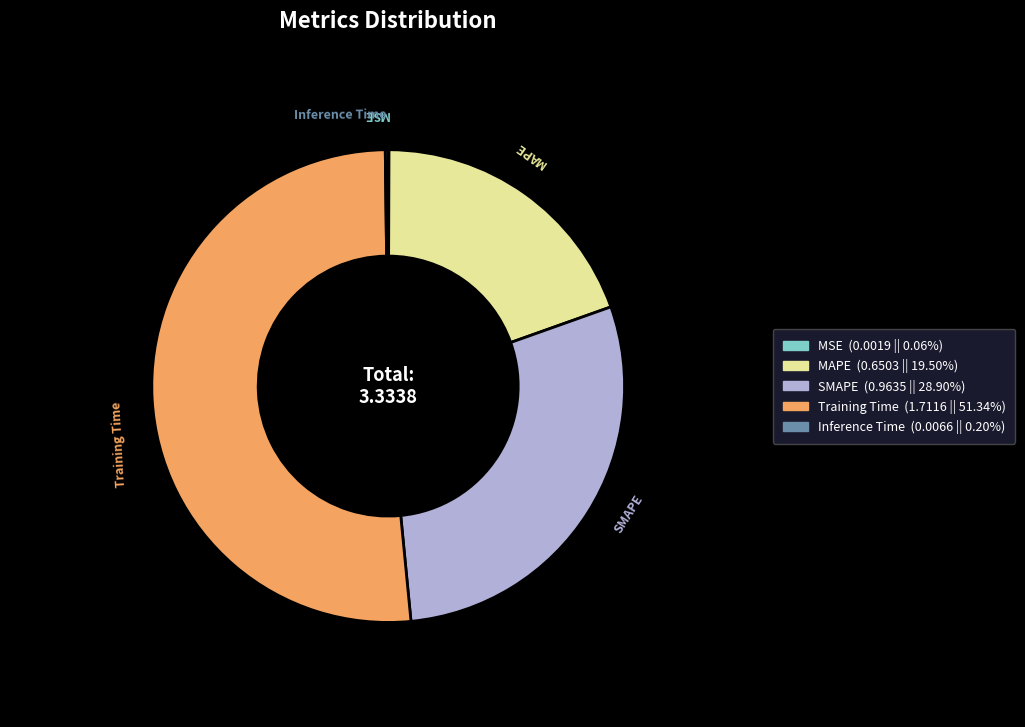

True or false: SMAPE accounts for 35% of the total.

False